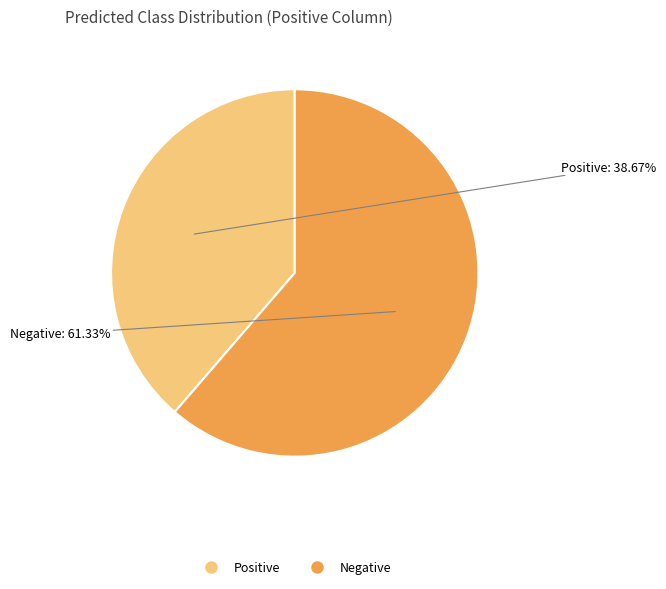

The Negative slice represents 61% of the pie. True or false?

True